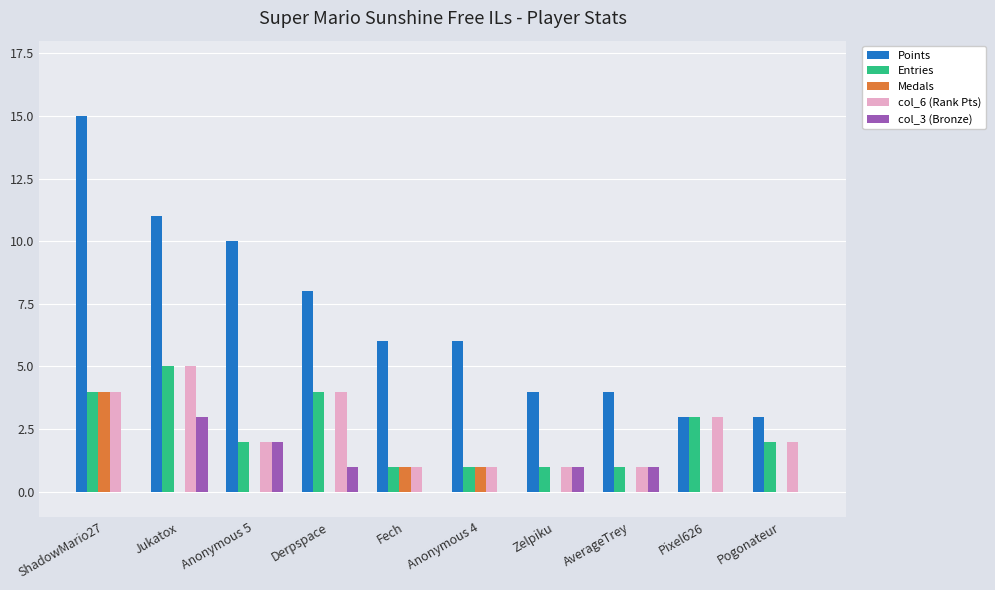

What value does the Entries series have at Pixel626?

3